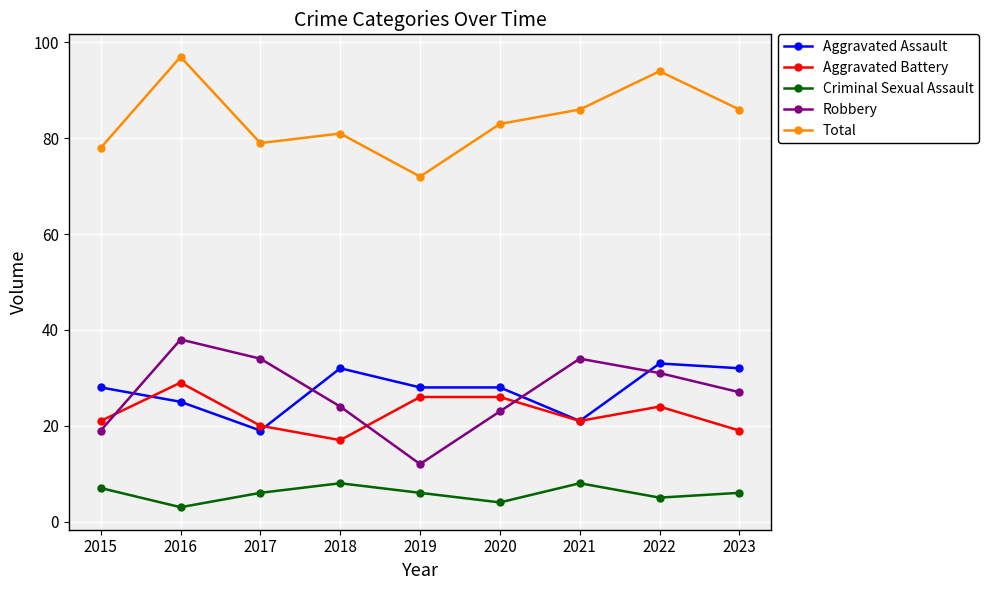

True or false: Aggravated Battery and Total intersect in this chart.

False